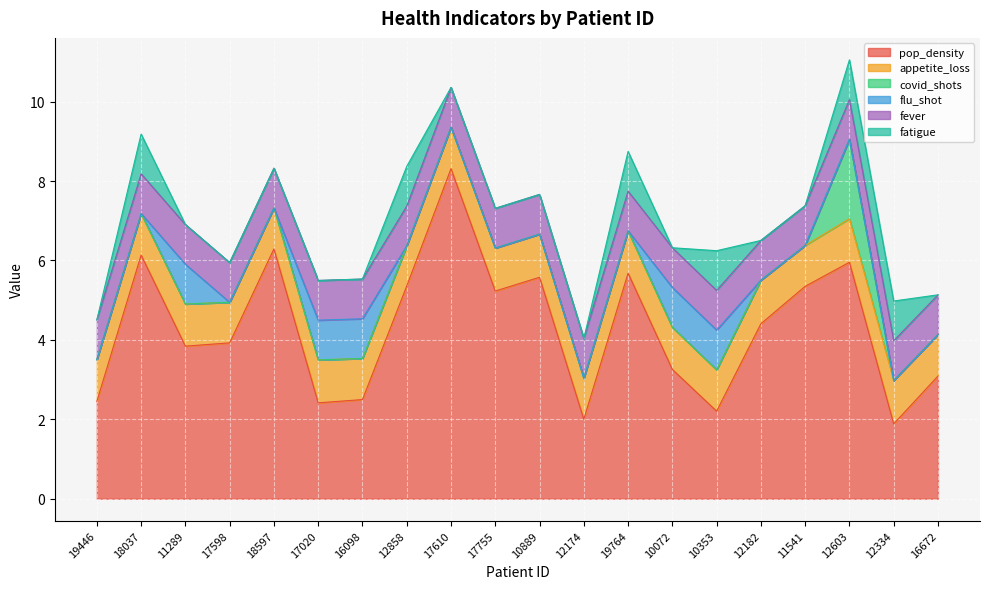

The value of flu_shot at 11541 is 0.0. True or false?

True